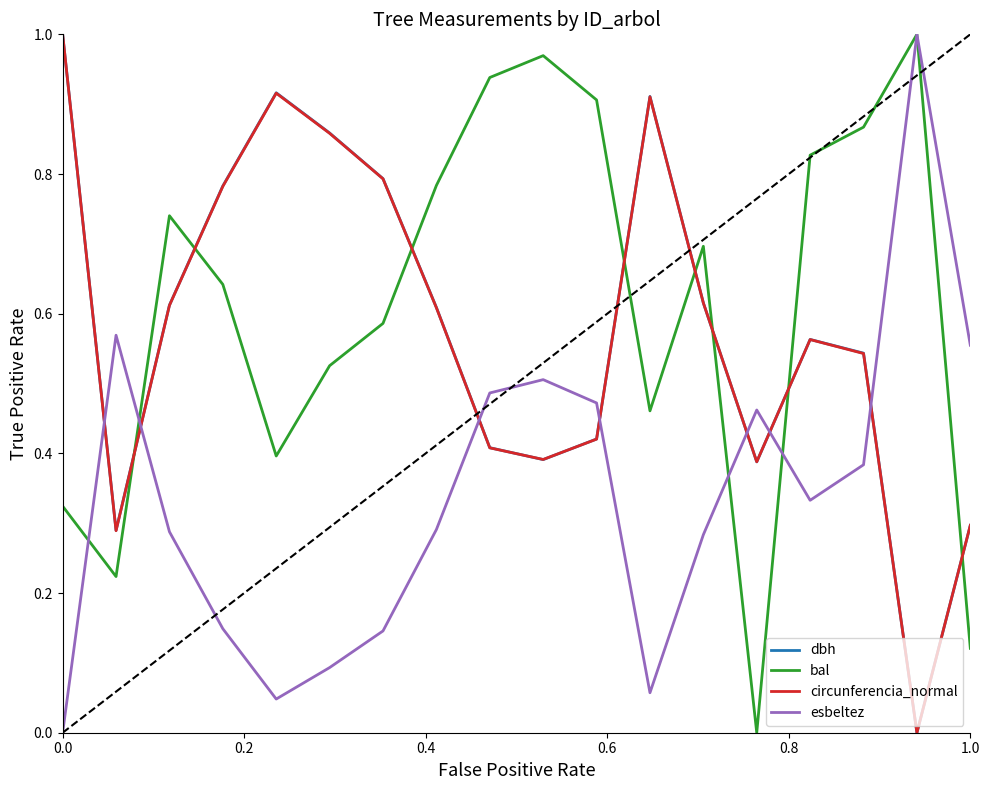

How many intersections are there between esbeltez and dbh?

7